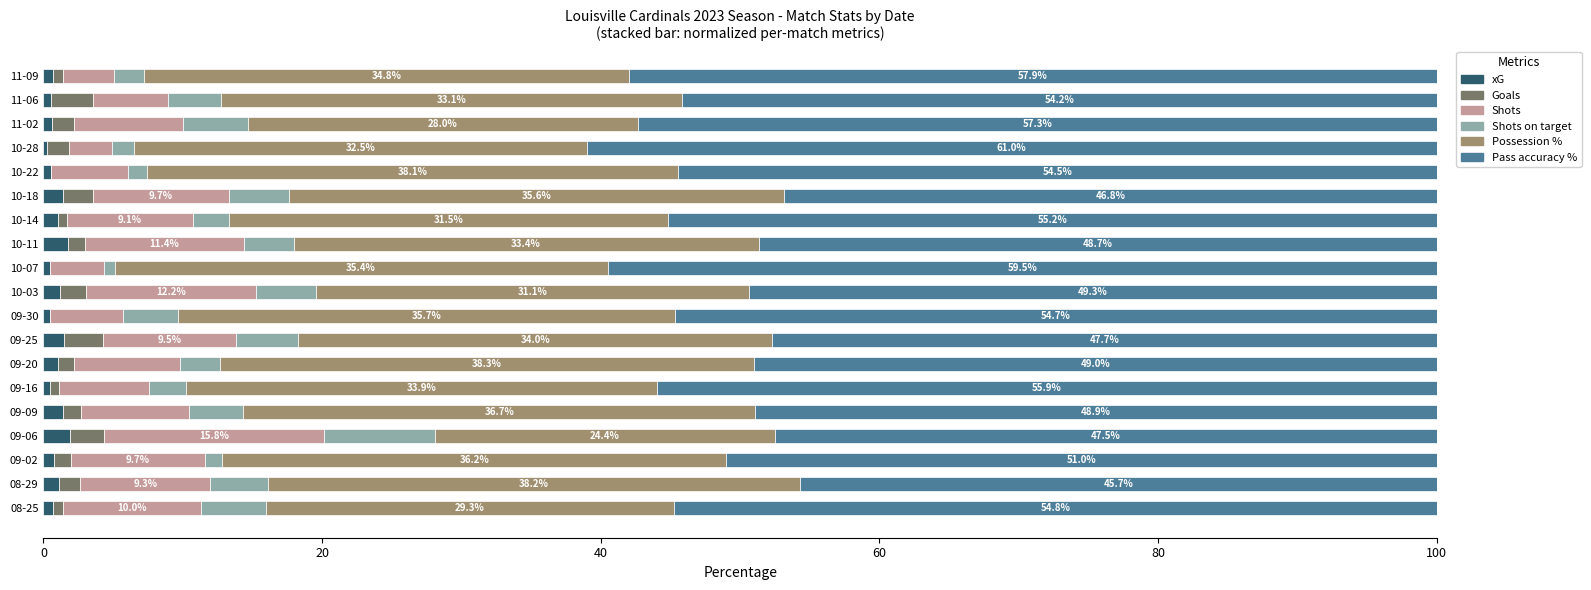

Which series has the widest spread of values?

Pass accuracy %